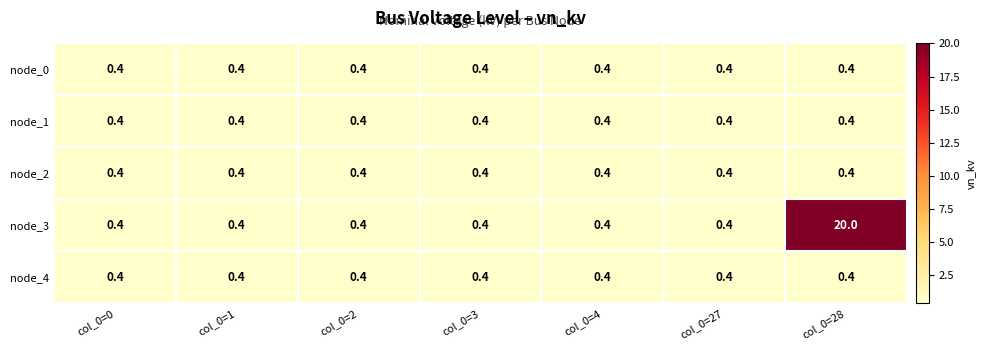

What is the minimum value shown in the chart?

0.4